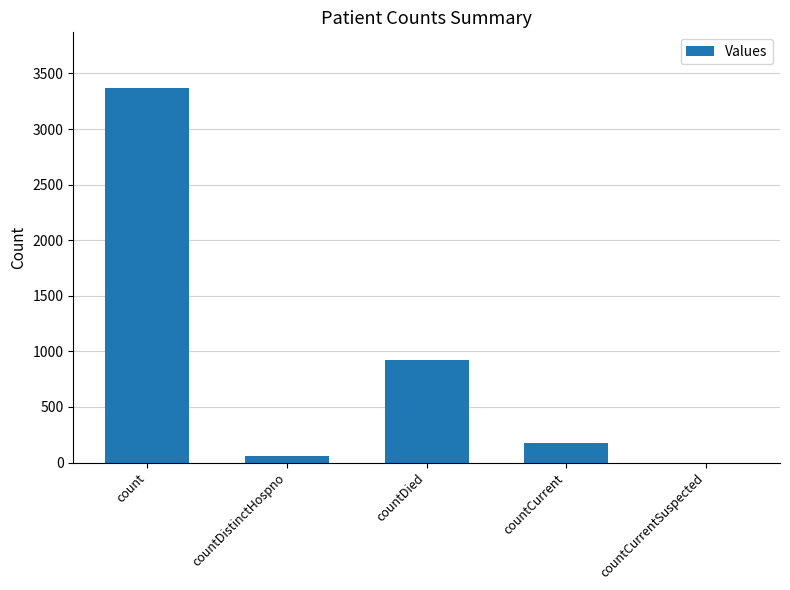

At which label does the data first exceed 174?

count